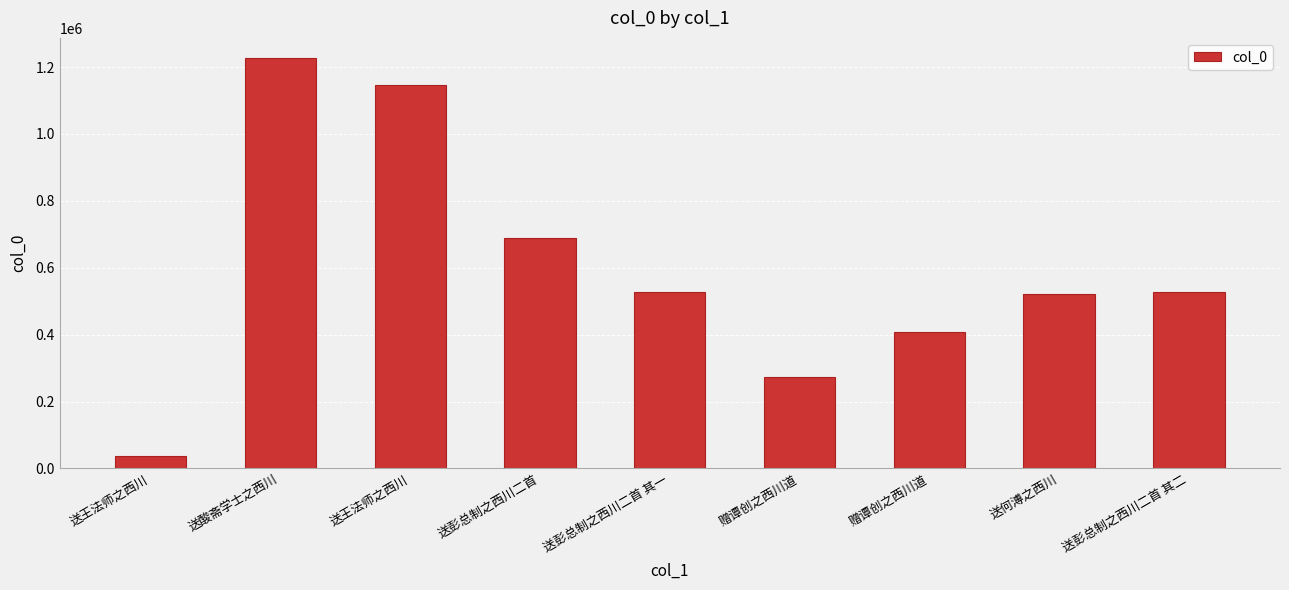

List the labels in order of value, largest first.

送酸斋学士之西川, 送王法师之西川, 送彭总制之西川二首, 送彭总制之西川二首 其二, 送彭总制之西川二首 其一, 送何溥之西川, 赠谭创之西川道, 赠谭创之西川道, 送王法师之西川